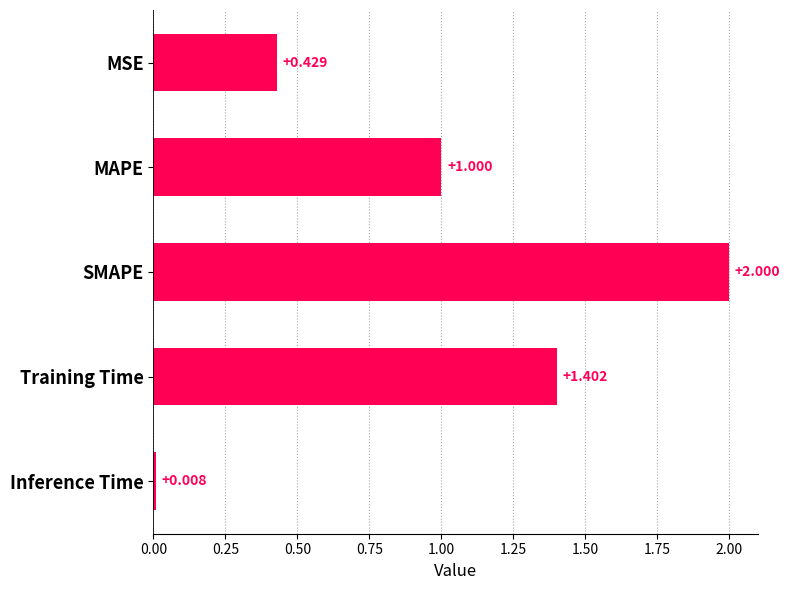

Where is the data nearest to the value 1?

MAPE